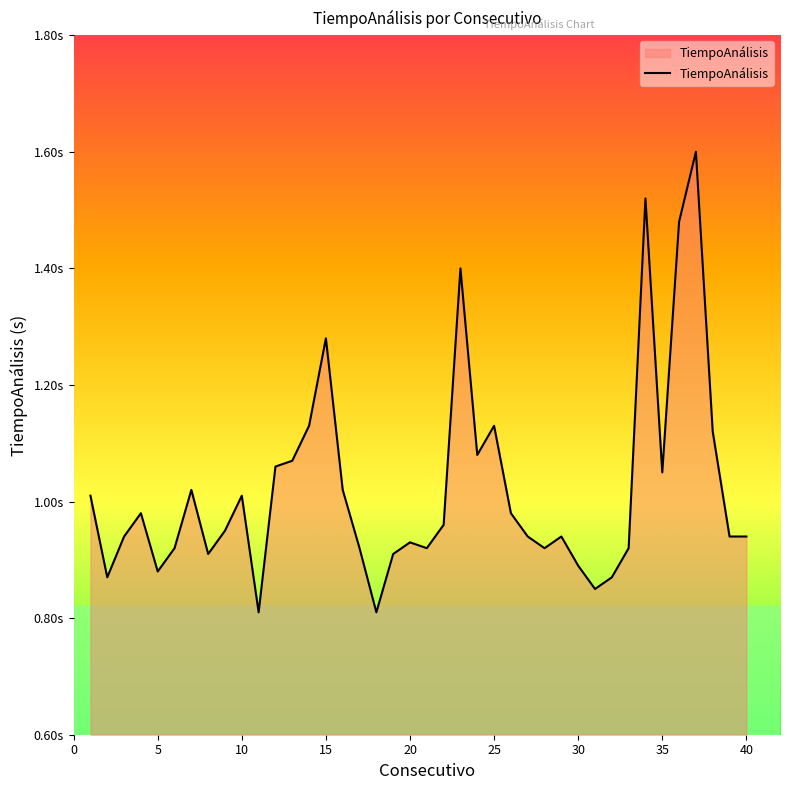

True or false: there are more than 1 points higher than both neighbors.

True